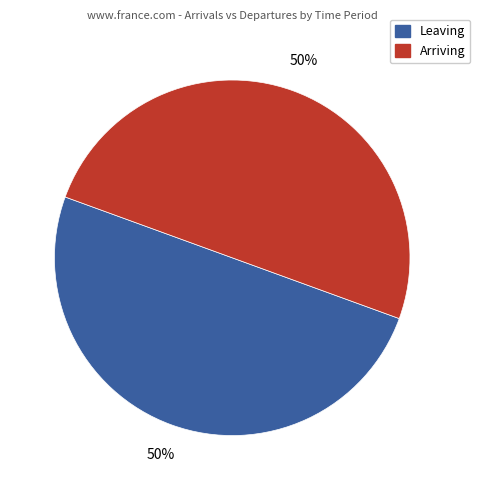

To the nearest percent, what is the average slice percentage?

50%